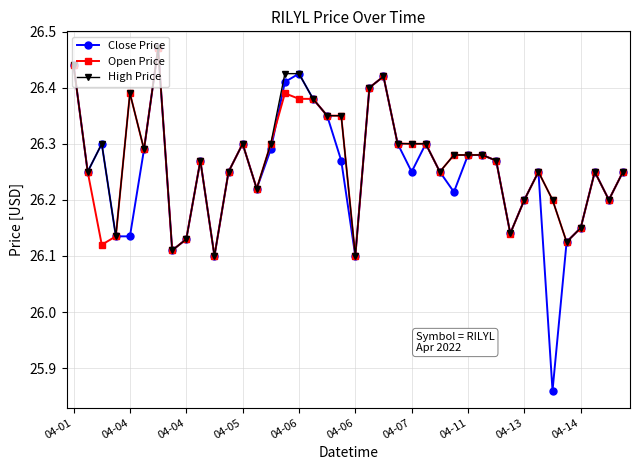

Which series has the largest range (max minus min)?

Close Price